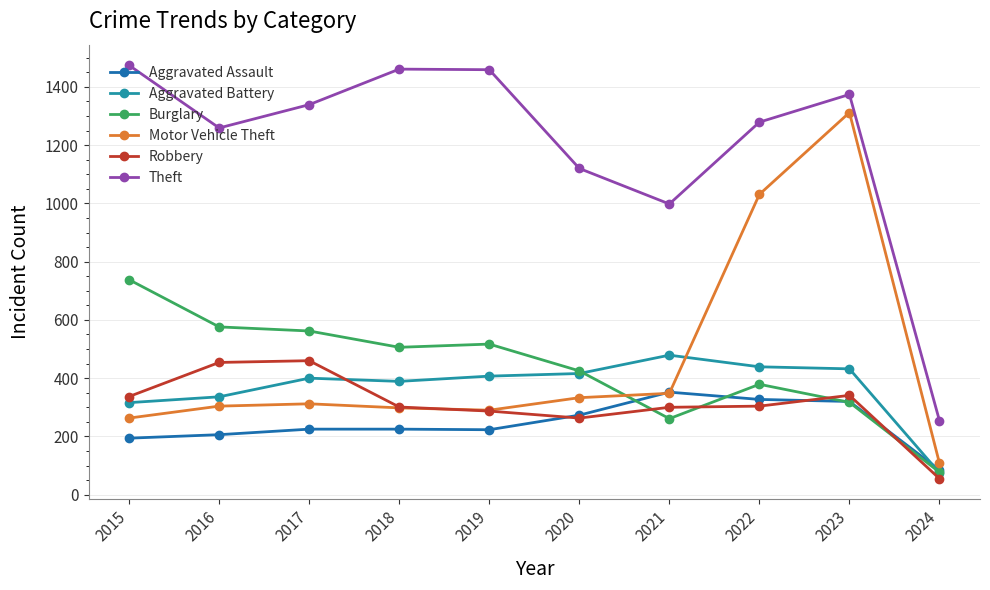

The Aggravated Battery series shows 439 at 2022. True or false?

True